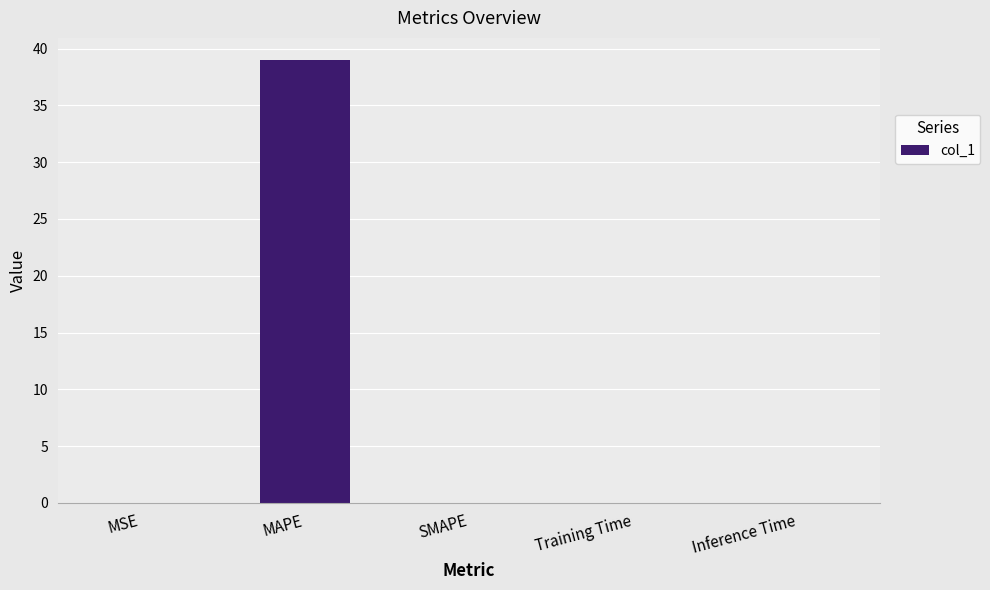

The value at Training Time is 0.0. True or false?

True